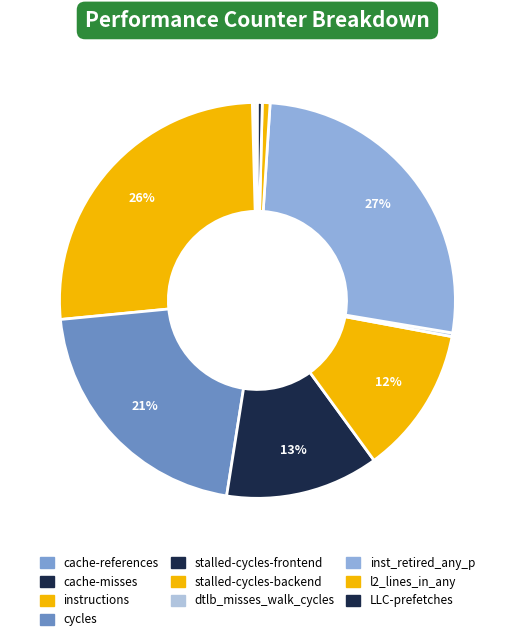

Is the sum of dtlb_misses_walk_cycles and stalled-cycles-frontend greater than half?

No